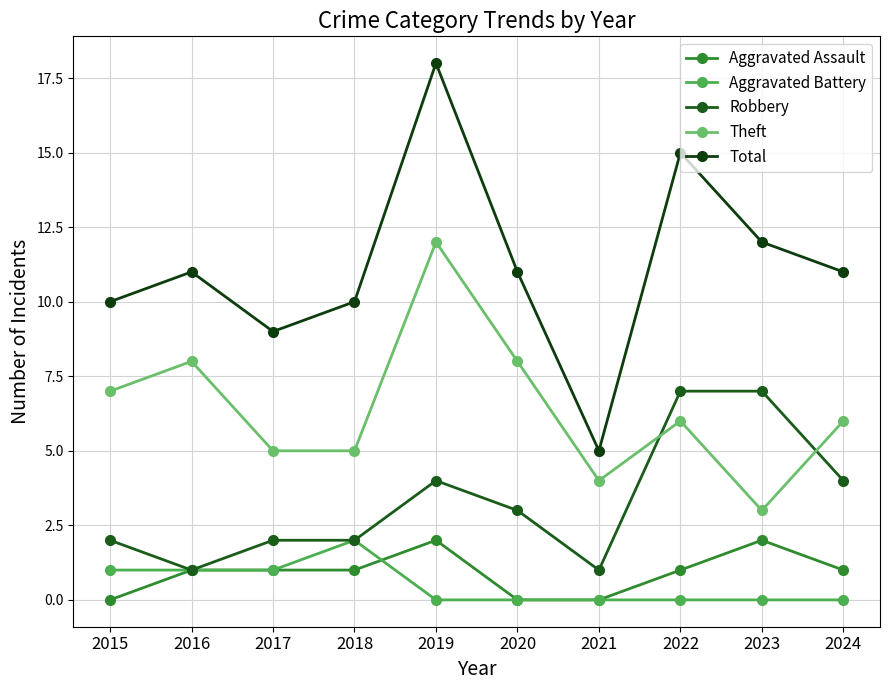

Does the chart display data point markers on the line(s)?

Yes